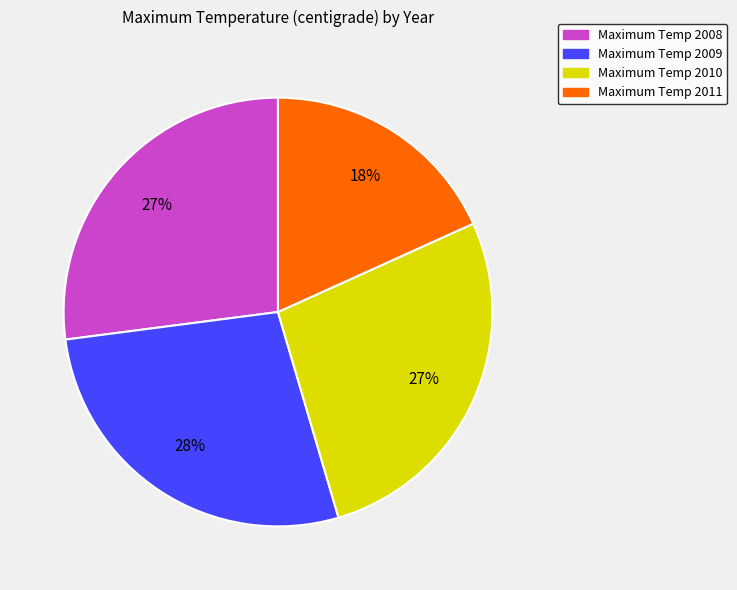

Which has a higher value, Maximum Temp 2011 or Maximum Temp 2008?

Maximum Temp 2008